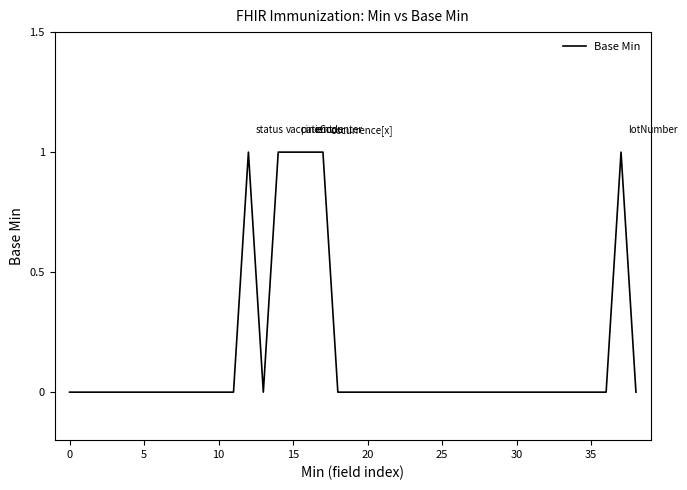

Does the chart display data point markers on the line(s)?

No